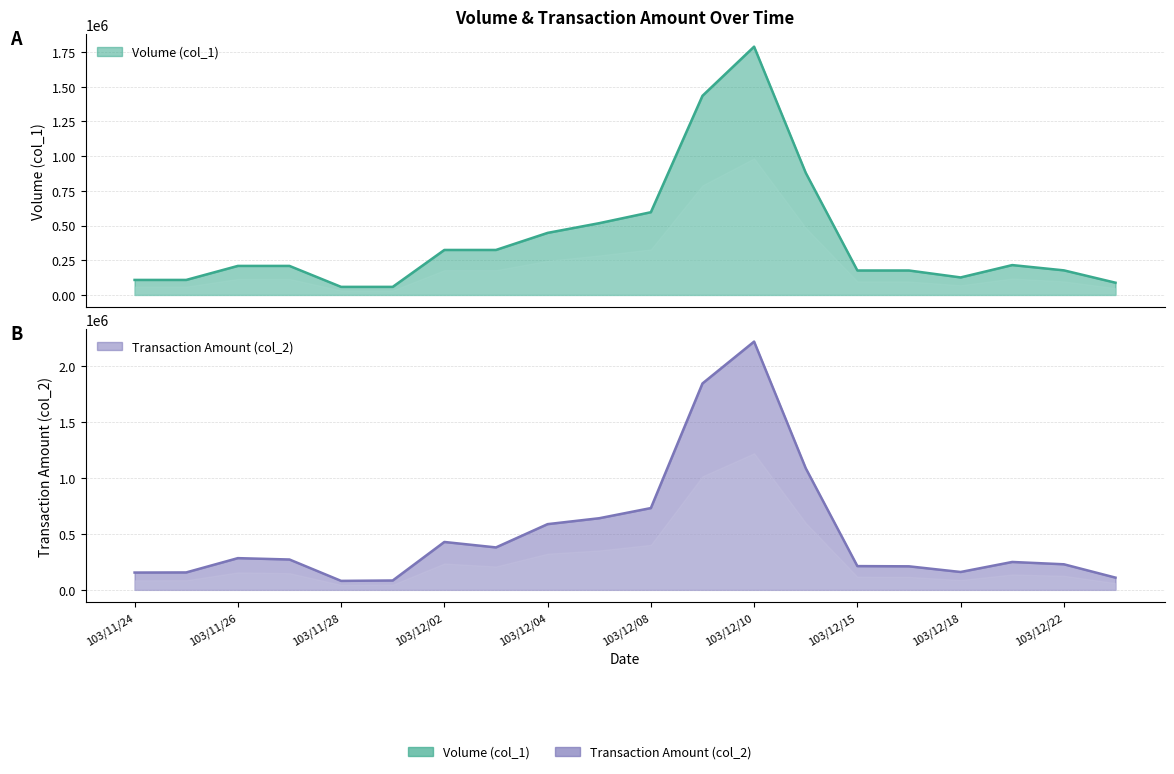

At which category does Transaction Amount (col_2) reach its first local peak?

103/11/26